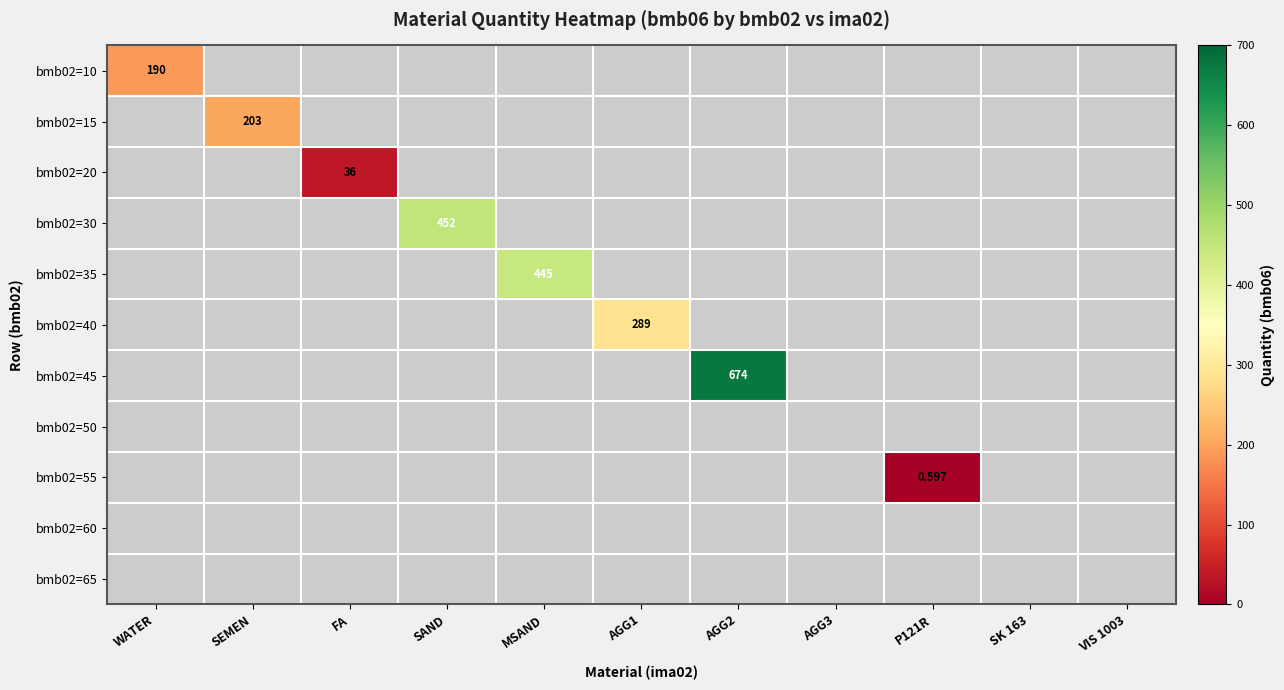

At which category does the chart reach its peak across all series?

AGG2